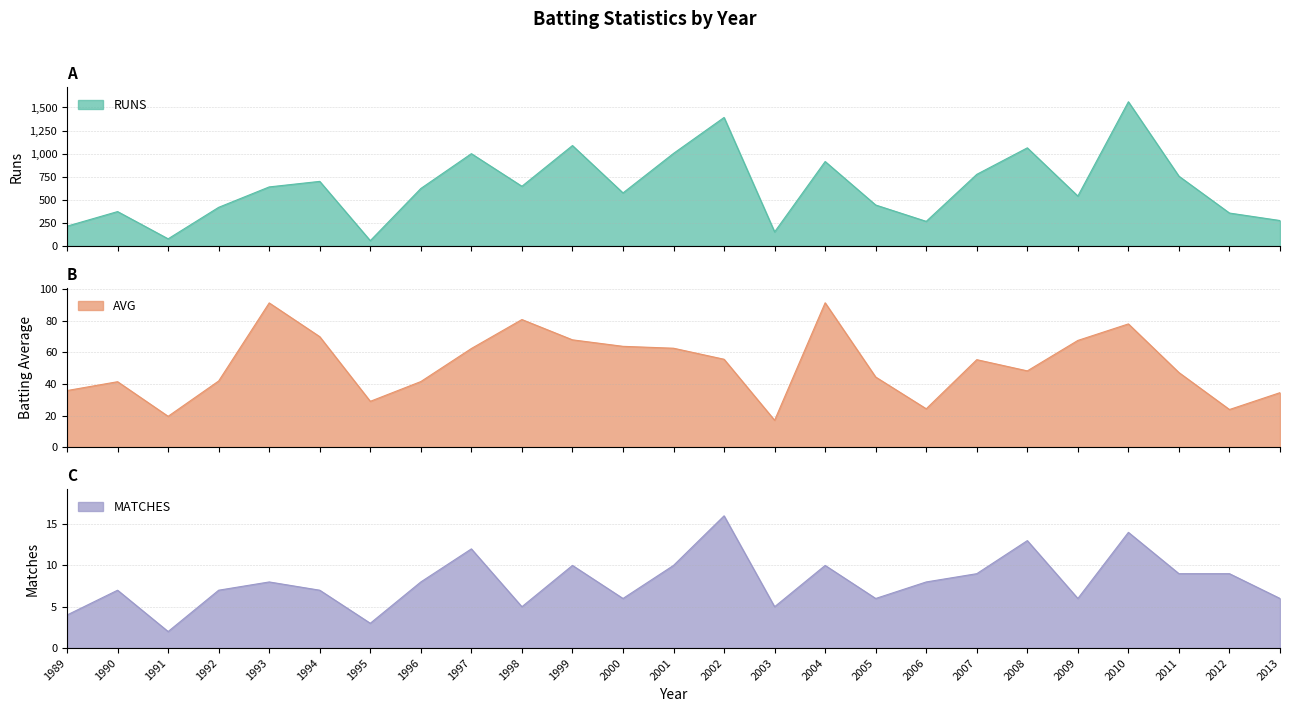

Read the RUNS value at 1991.

78.0